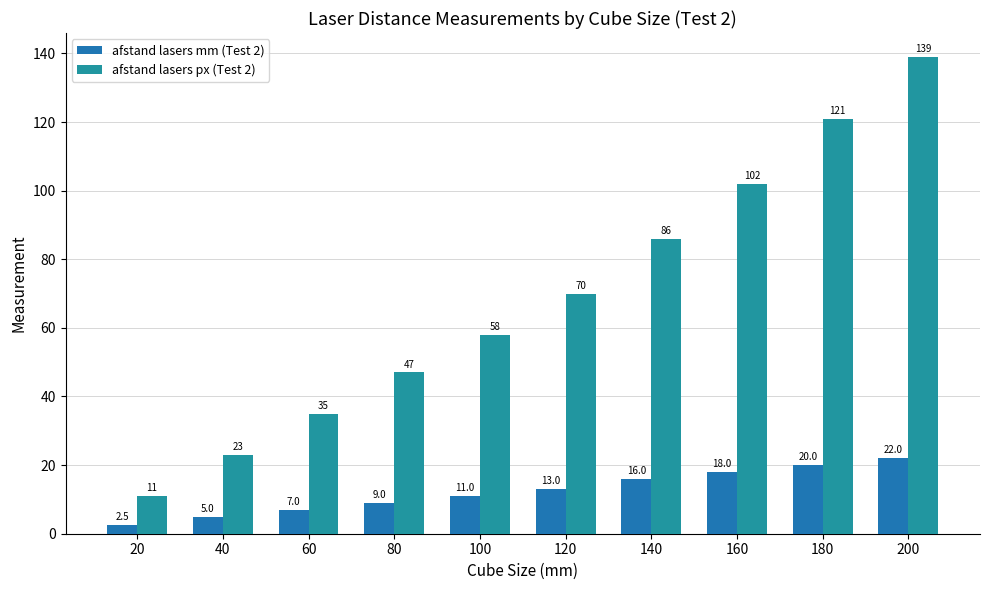

What value does the afstand lasers px (Test 2) series have at 200?

139.0